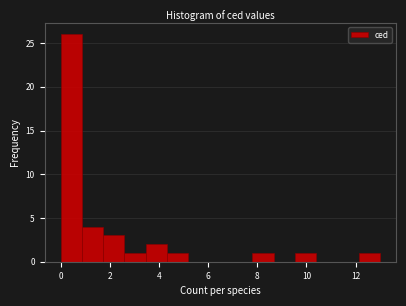

Which range on the x-axis has the tallest bar?

0.0 to 0.8